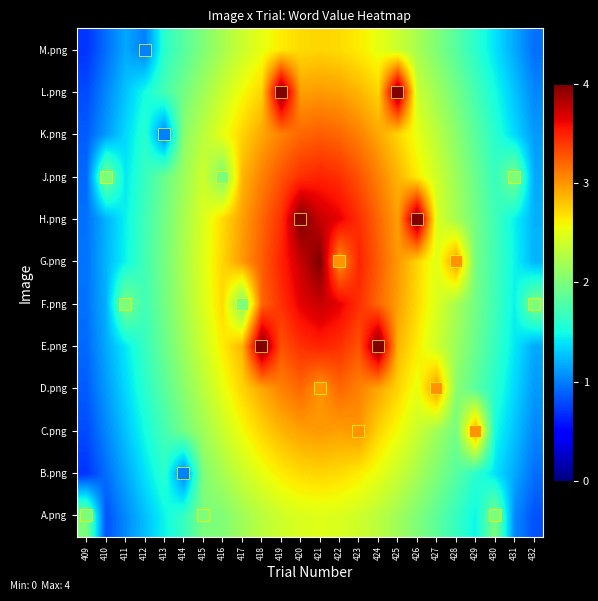

At which category is the sum across all series the highest?

421